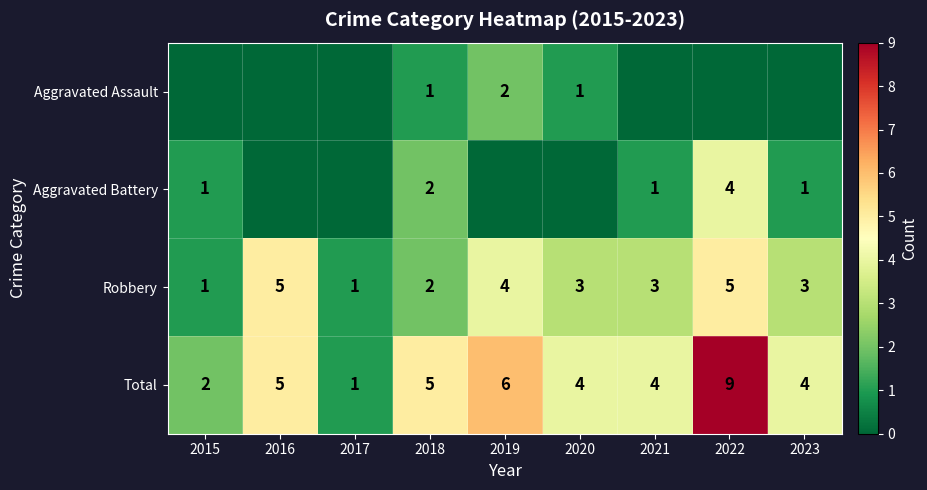

What is the approximate value of Robbery at 2021?

3